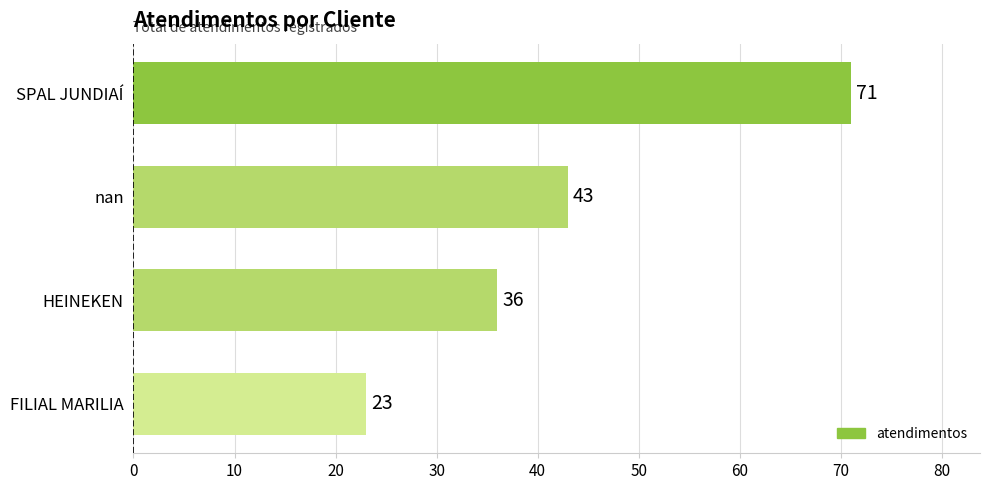

What is the label of the 3rd bar from the top?

HEINEKEN